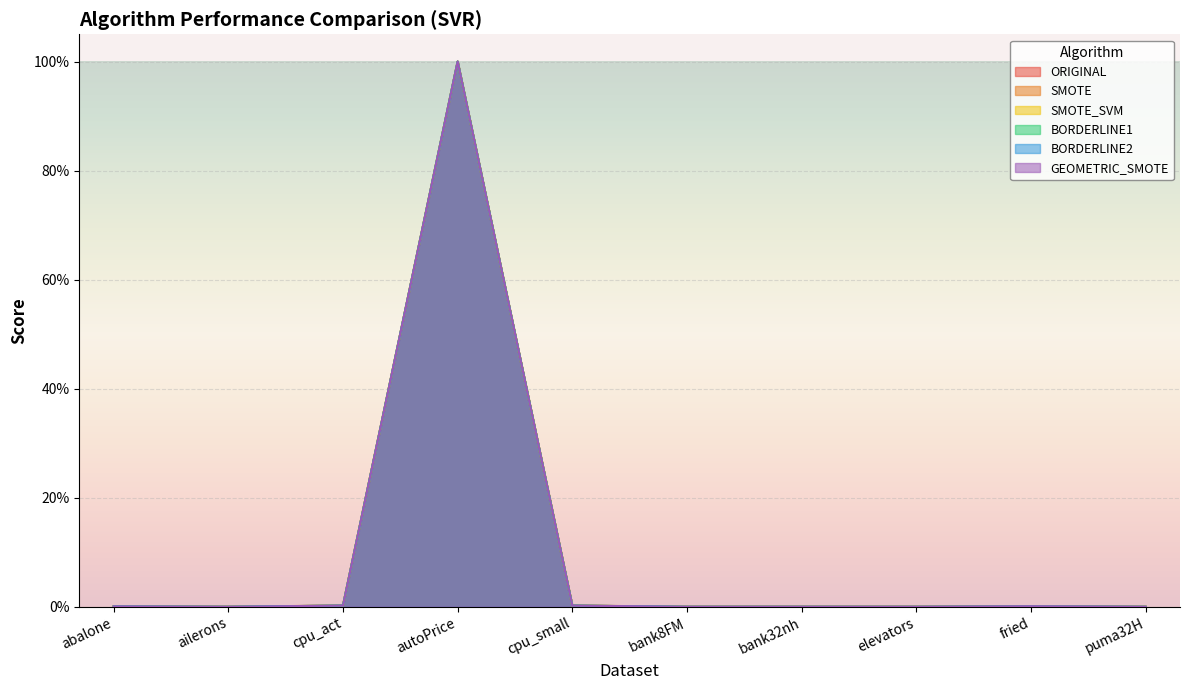

True or false: SMOTE_SVM and GEOMETRIC_SMOTE cross at least once.

True